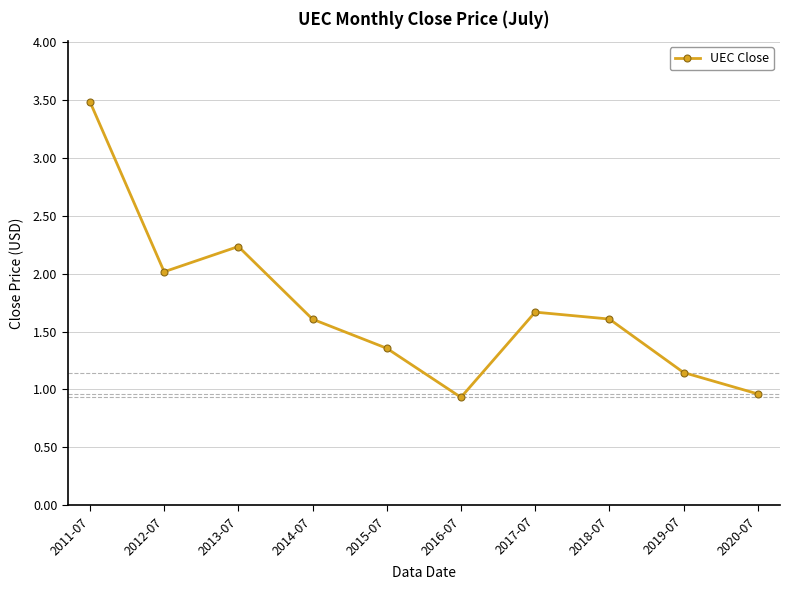

What is the value of the 8th point from the left?

1.6